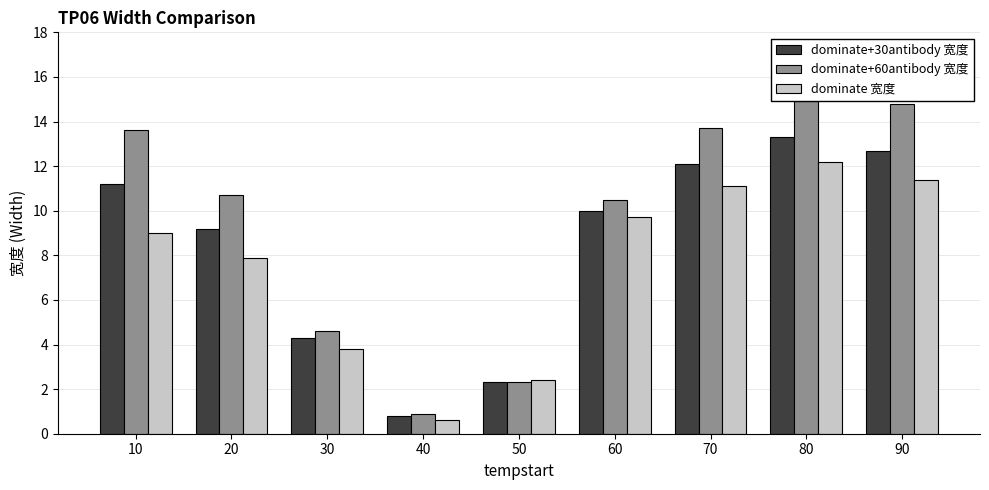

Reading left to right, extract all data points from this chart.

dominate+30antibody 宽度: 11.2	9.2	4.3	0.8	2.3	10.0	12.1	13.3	12.7
dominate+60antibody 宽度: 13.6	10.7	4.6	0.9	2.3	10.5	13.7	14.9	14.8
dominate 宽度: 9.0	7.9	3.8	0.6	2.4	9.7	11.1	12.2	11.4